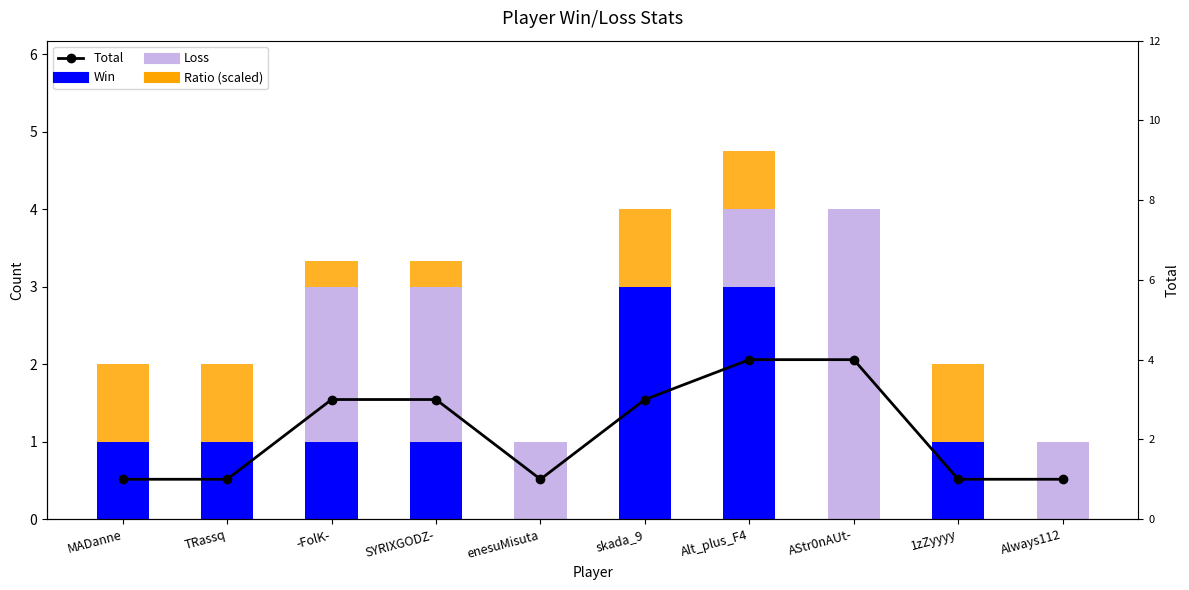

At how many categories does at least one series exceed 2?

5